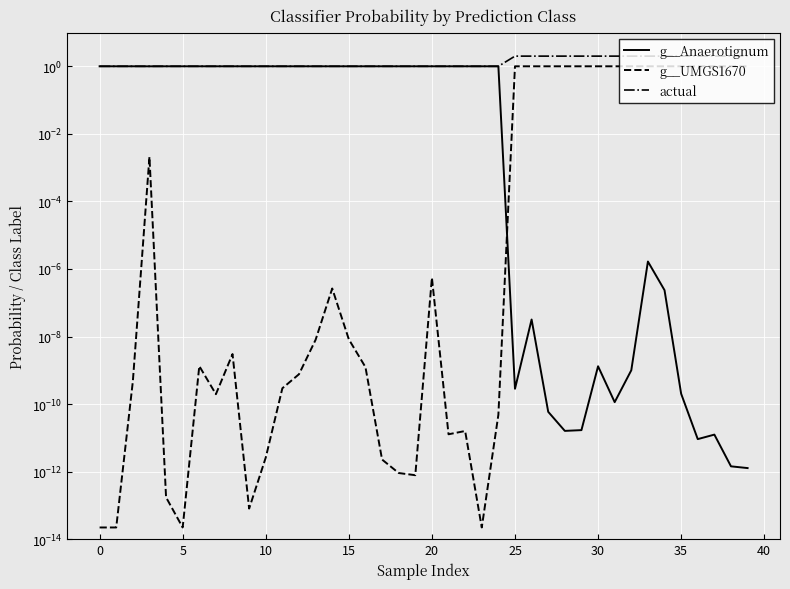

At which category is the sum across all series the highest?

25